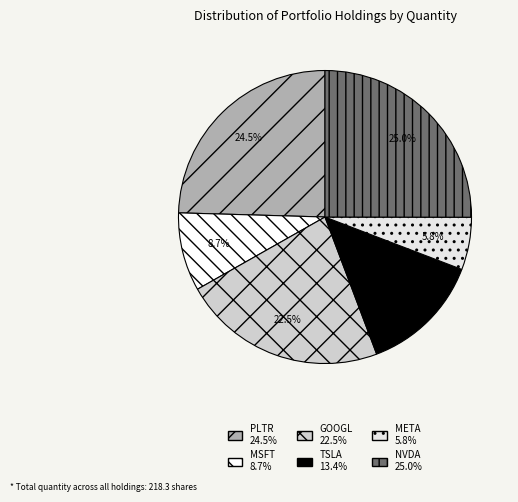

To the nearest percent, what is the combined percentage of NVDA and PLTR?

50%